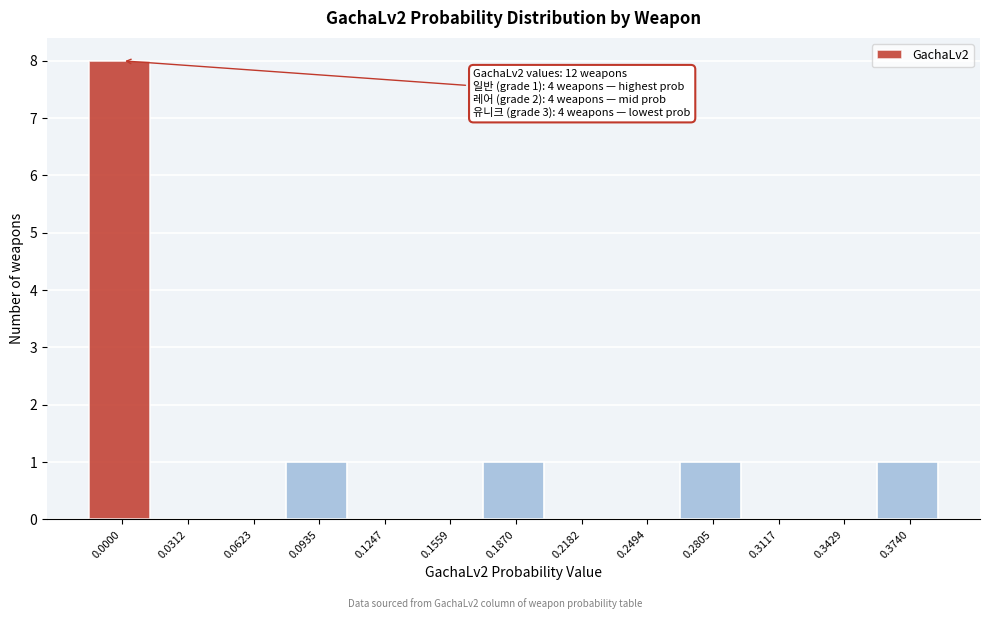

Reading right to left, list all the values displayed in this chart.

0.3740=1	0.3429=0	0.3117=0	0.2805=1	0.2494=0	0.2182=0	0.1870=1	0.1559=0	0.1247=0	0.0935=1	0.0623=0	0.0312=0	0.0000=8